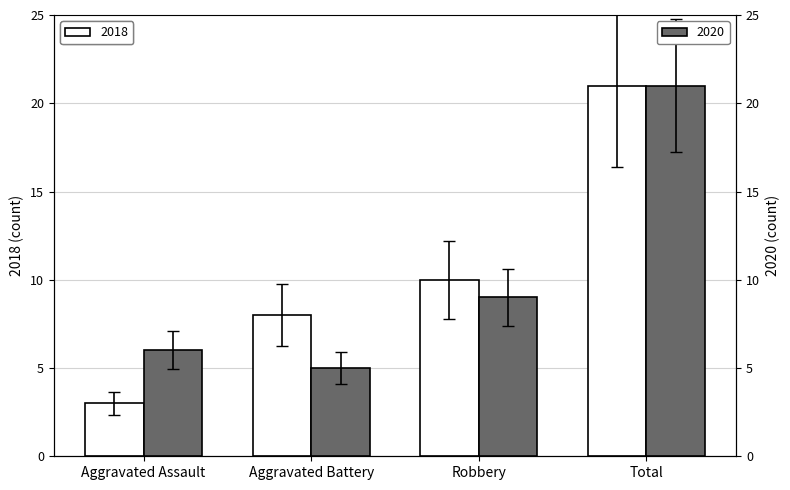

What are all the series names shown in the legend?

2018, 2020